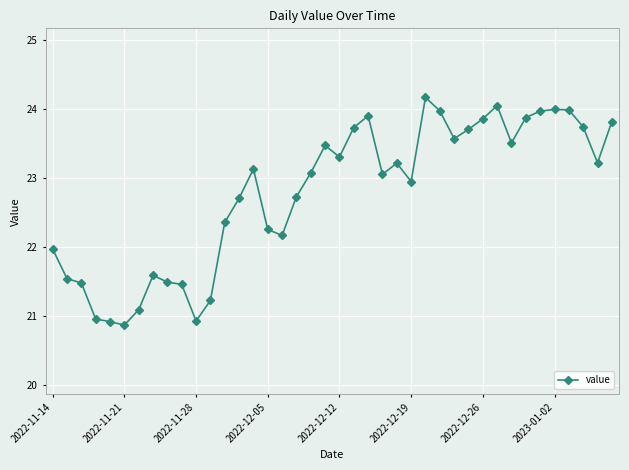

What is the value of the 18th point from the left?

22.7